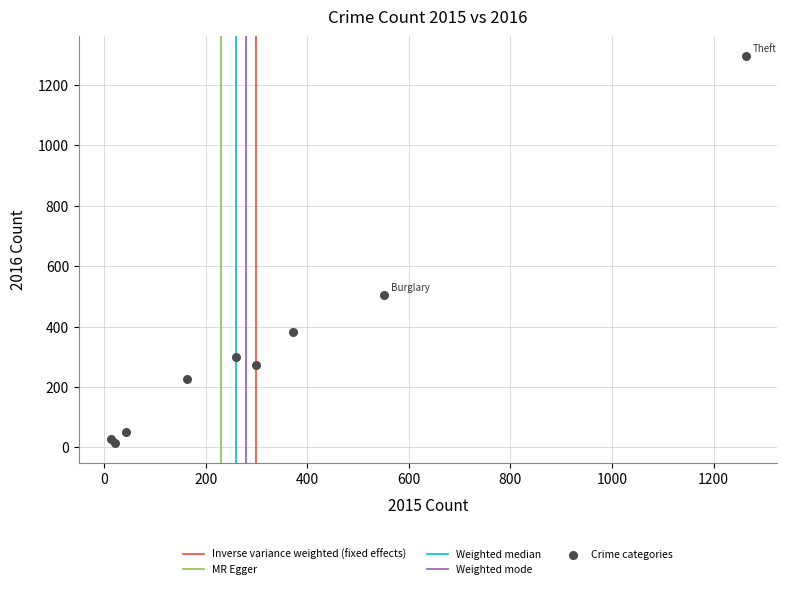

What Y value in the scatter plot is closest to 655?

505